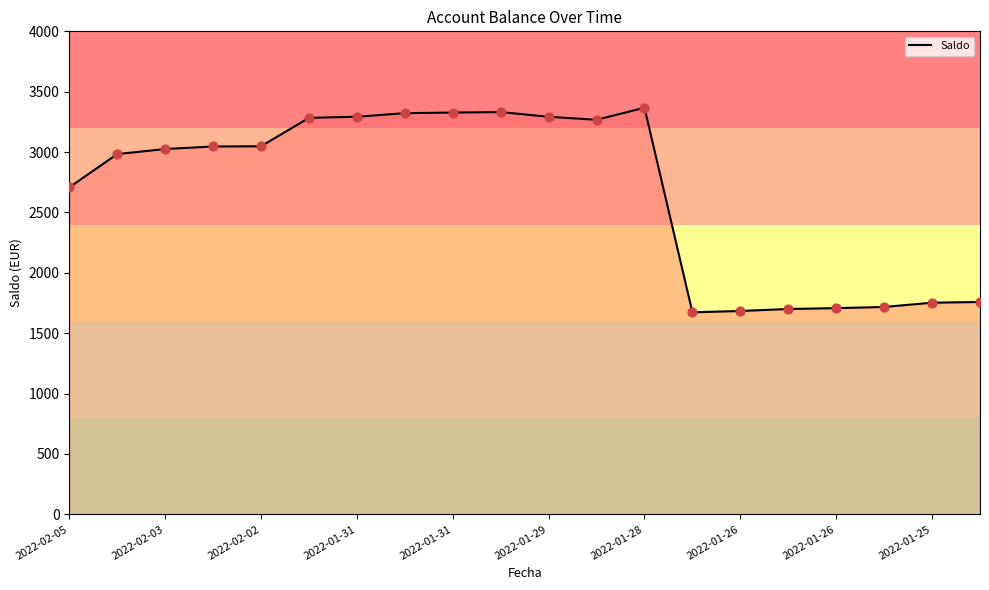

What is the difference between the maximum and minimum values?

1694.2